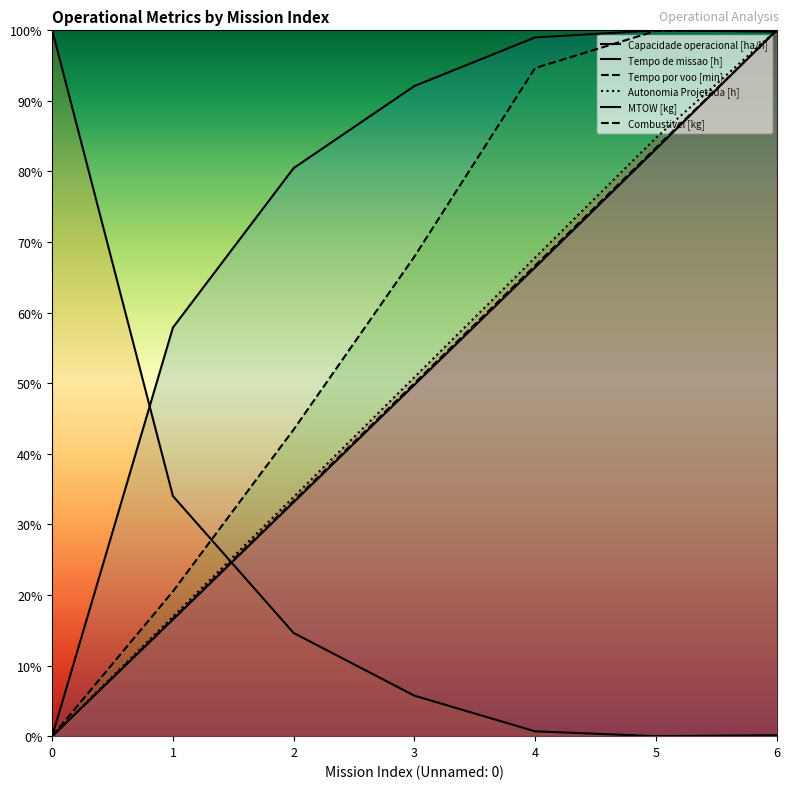

Which category has the highest value in the Combustivel [kg] series?

6